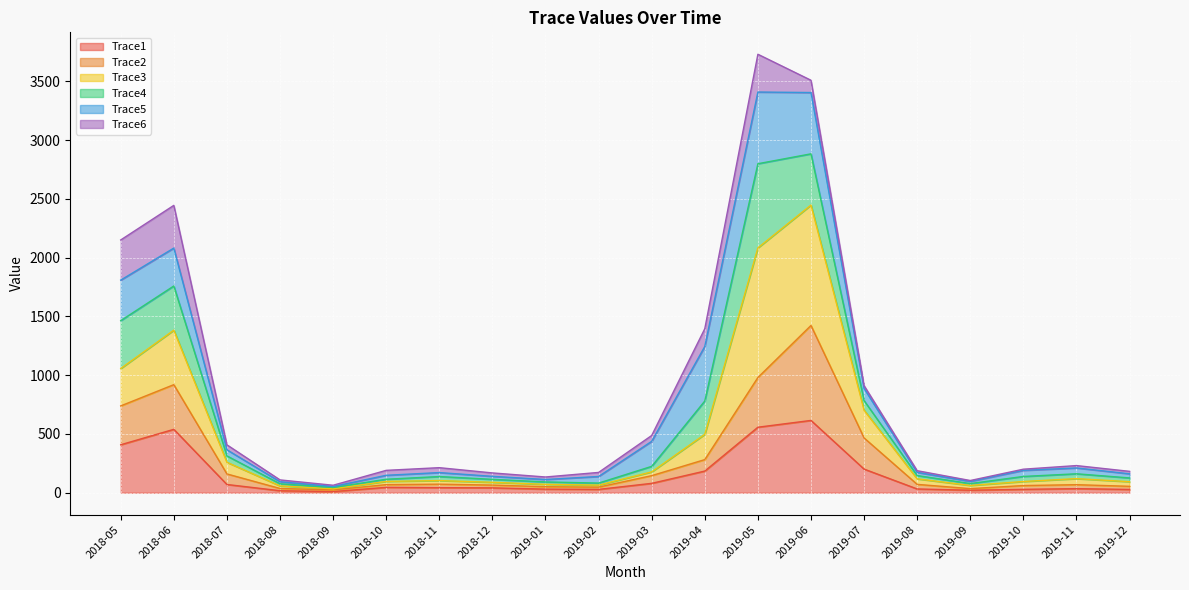

Which series has the largest range (max minus min)?

Trace3